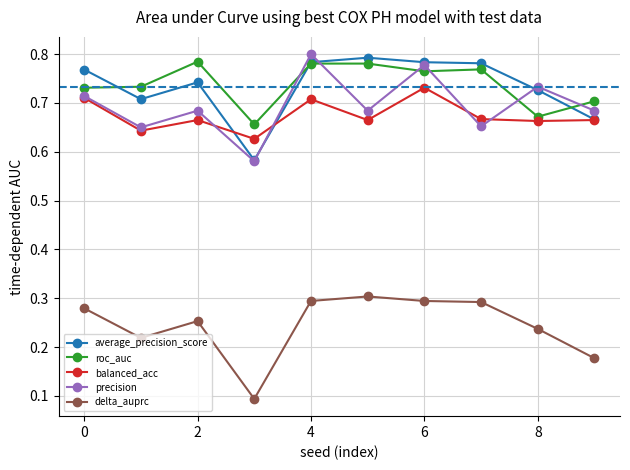

How many interior local valleys does the balanced_acc series have?

4